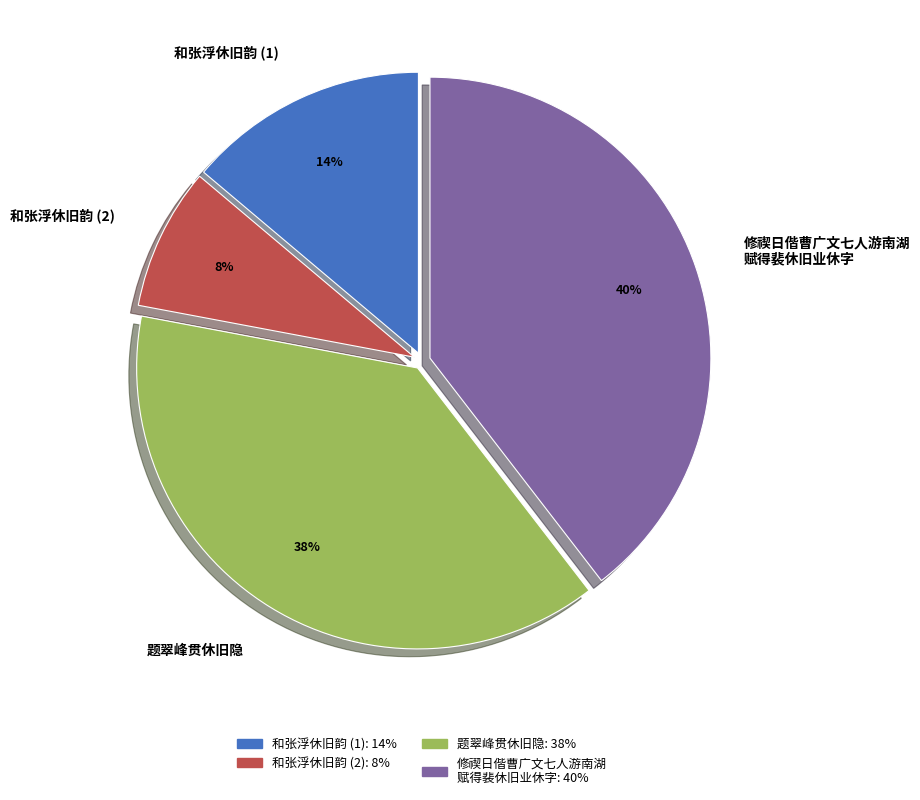

Which category has the biggest portion of the pie?

修禊日偕曹广文七人游南湖 赋得裴休旧业休字